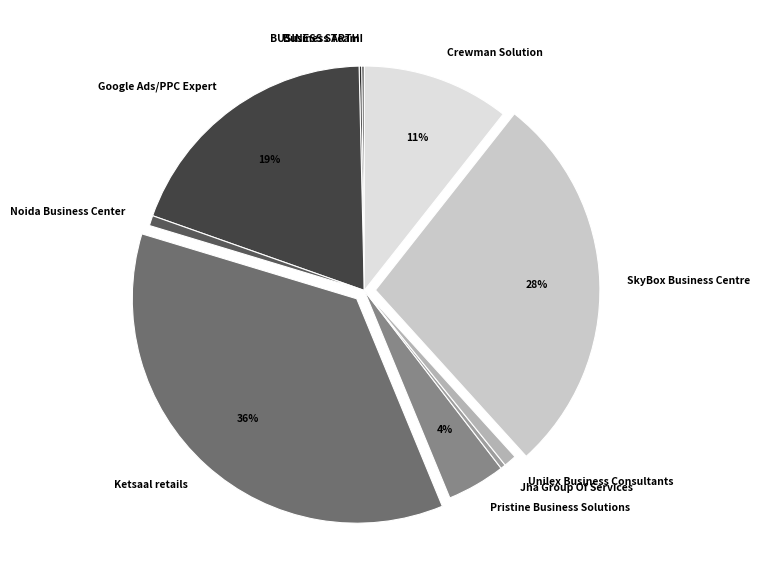

Does any single category account for the majority?

No